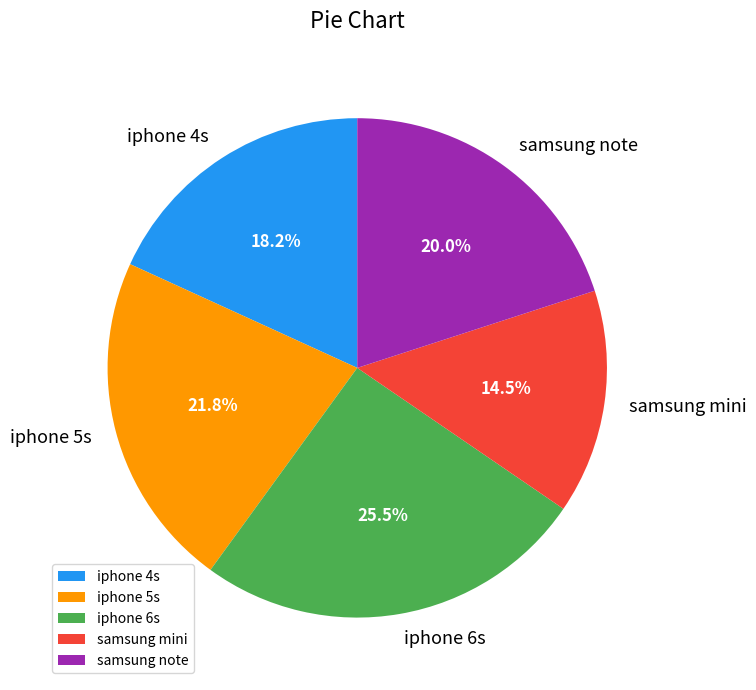

To the nearest percent, what is the combined percentage of iphone 4s and samsung mini?

33%